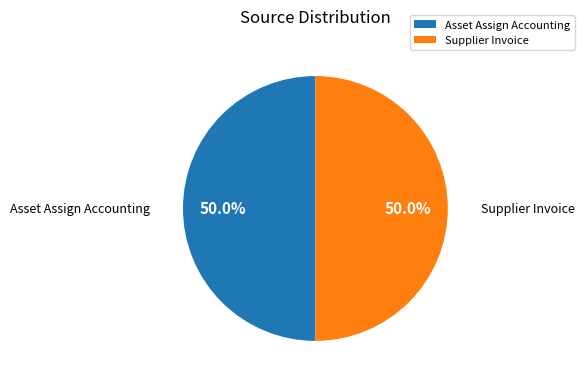

Combined, what portion of the pie is Asset Assign Accounting and Supplier Invoice?

100.0%